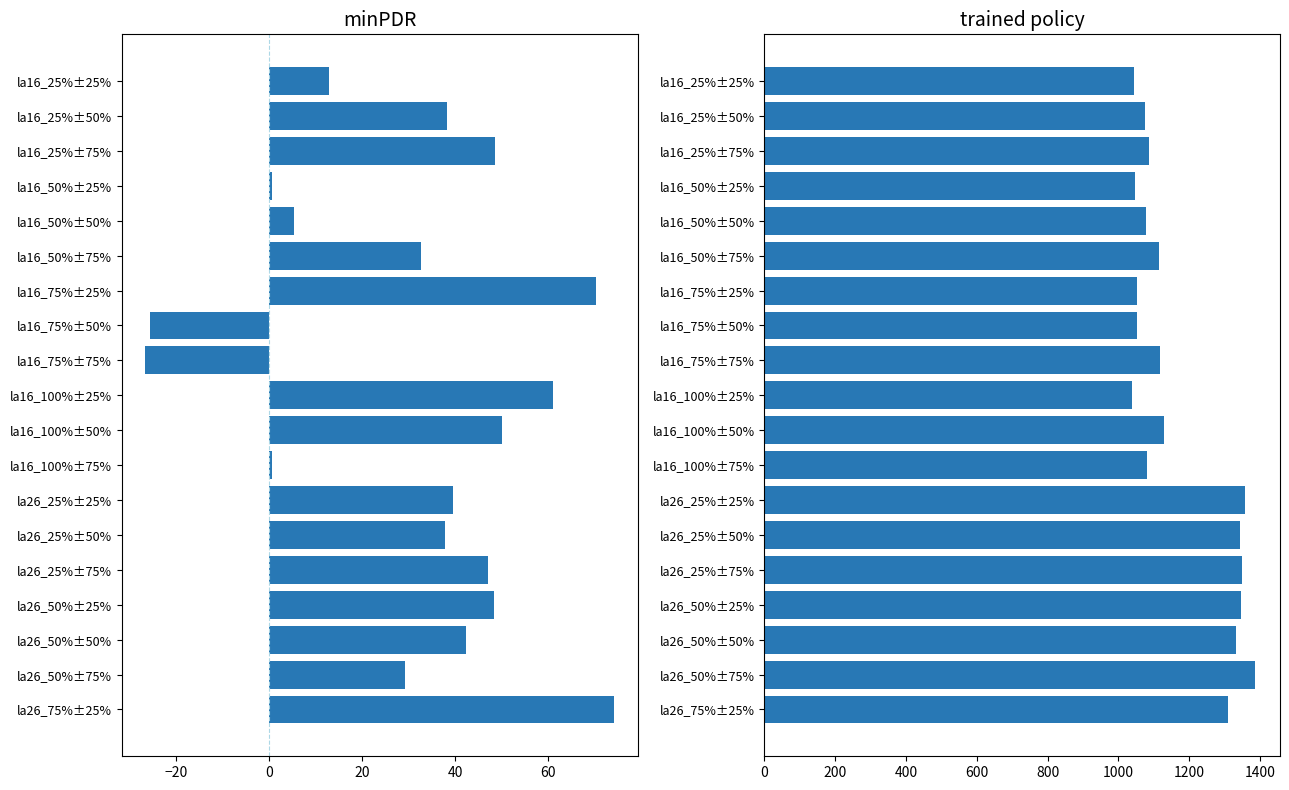

Rank the series by their maximum value, from lowest to highest.

minPDR gap, trained policy